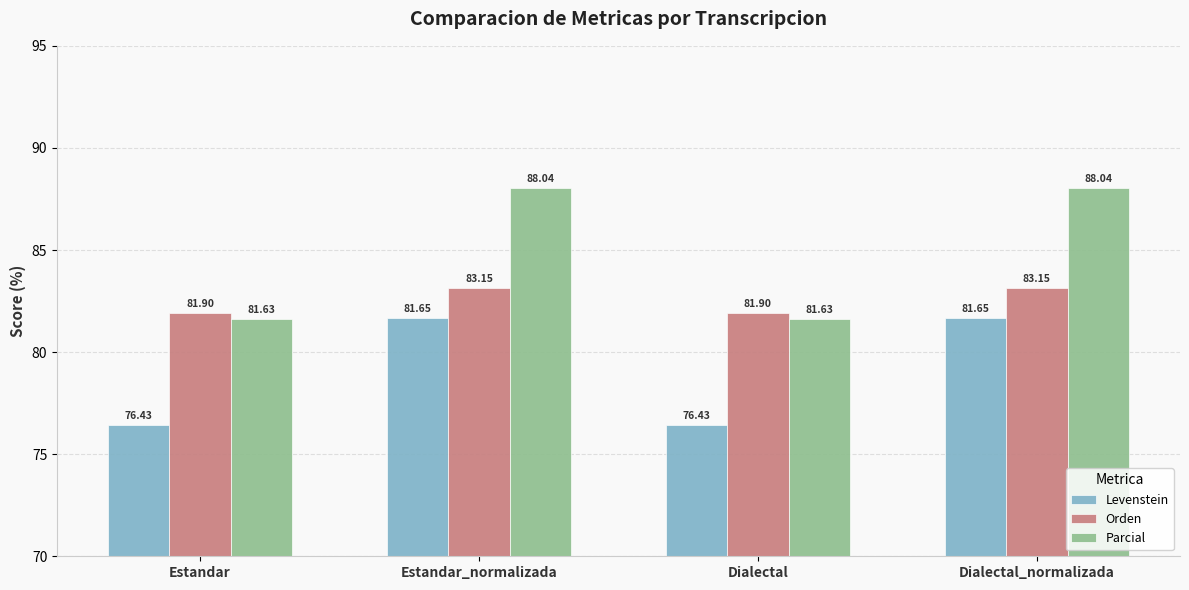

Which series has the widest spread of values?

Parcial